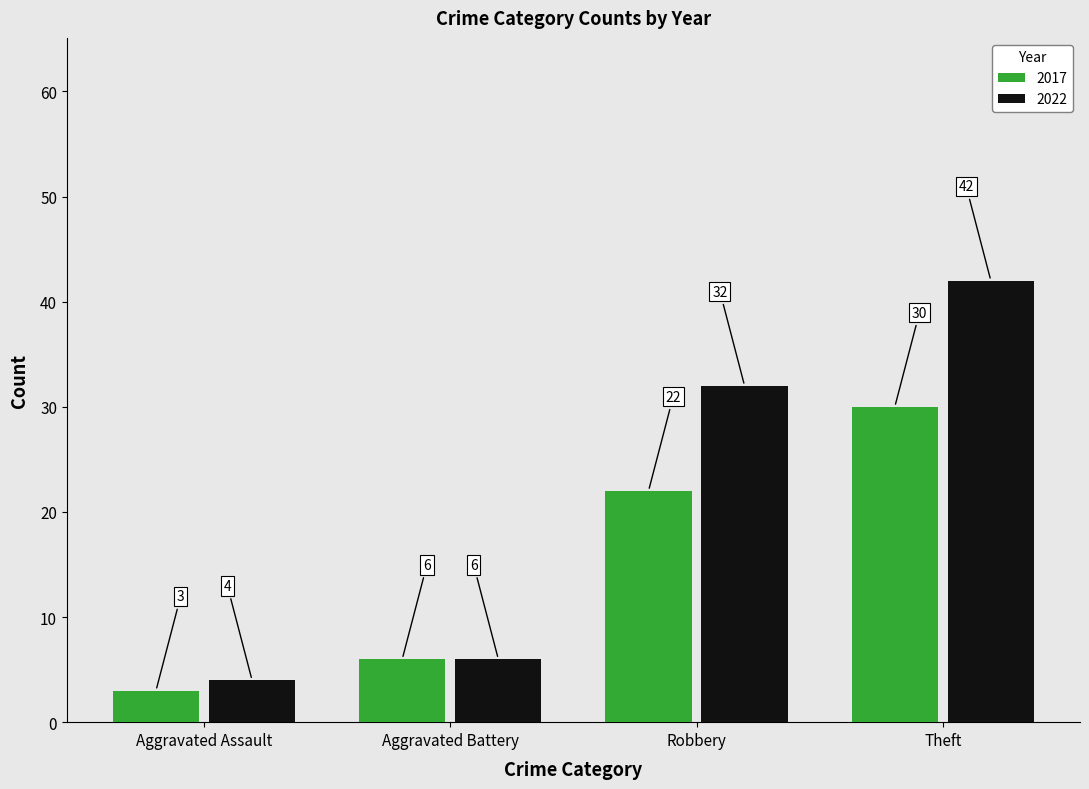

What is the greatest value displayed?

42